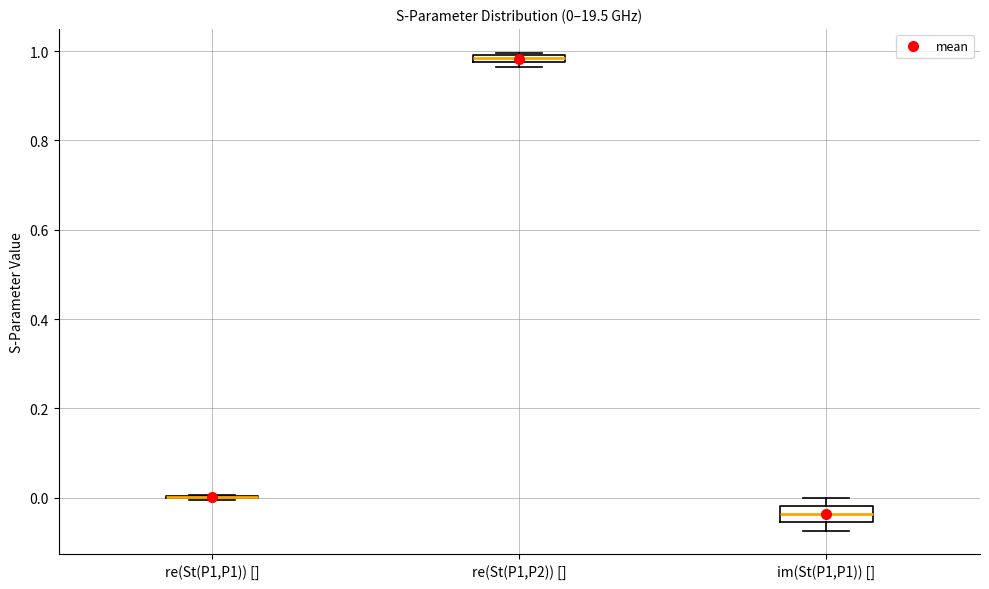

Which box is the tallest, from its lower edge to its upper edge?

im(St(P1,P1)) []